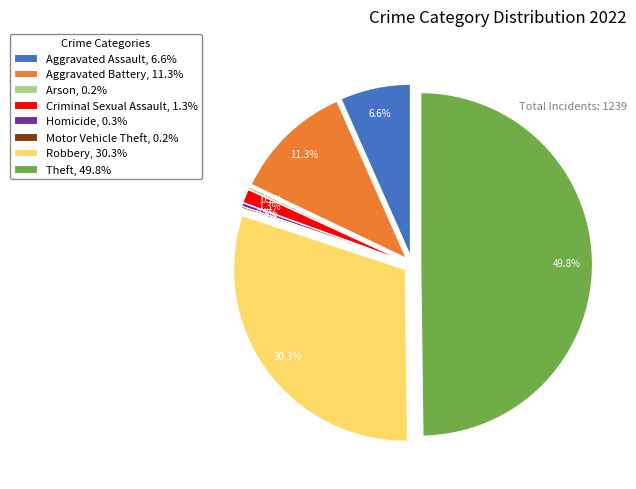

What is the largest slice in the pie chart?

Theft